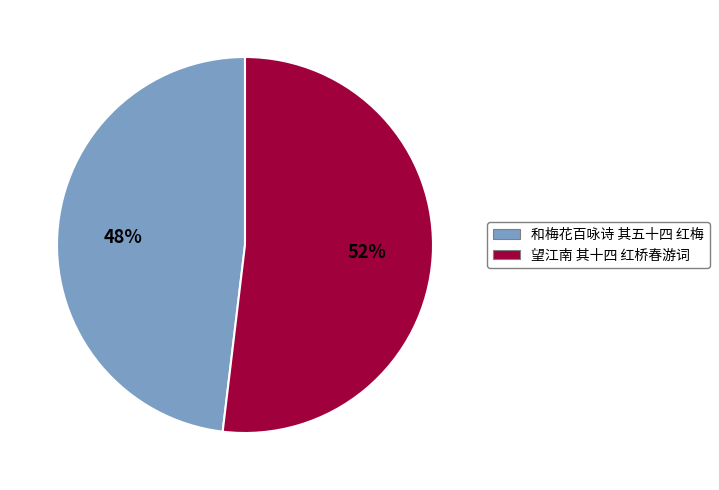

Do 和梅花百咏诗 其五十四 红梅 and 望江南 其十四 红桥春游词 together represent more than half of the pie?

Yes